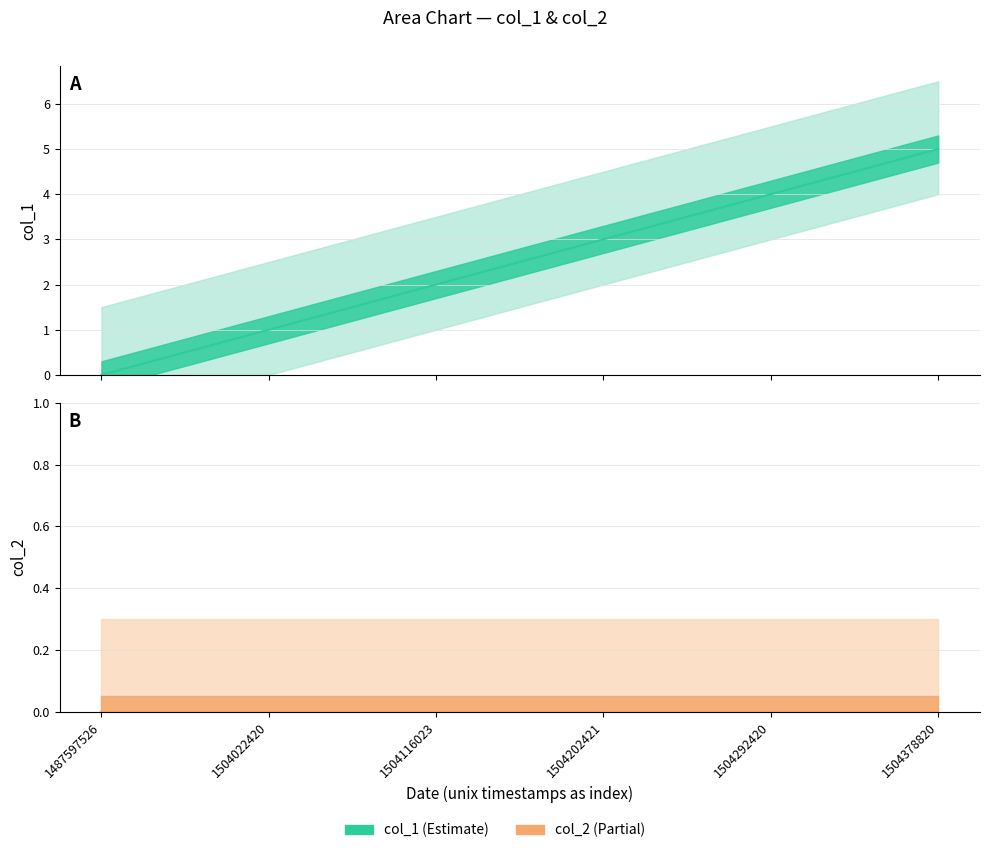

Between 1504378820 and 1487597526, which is larger?

1504378820